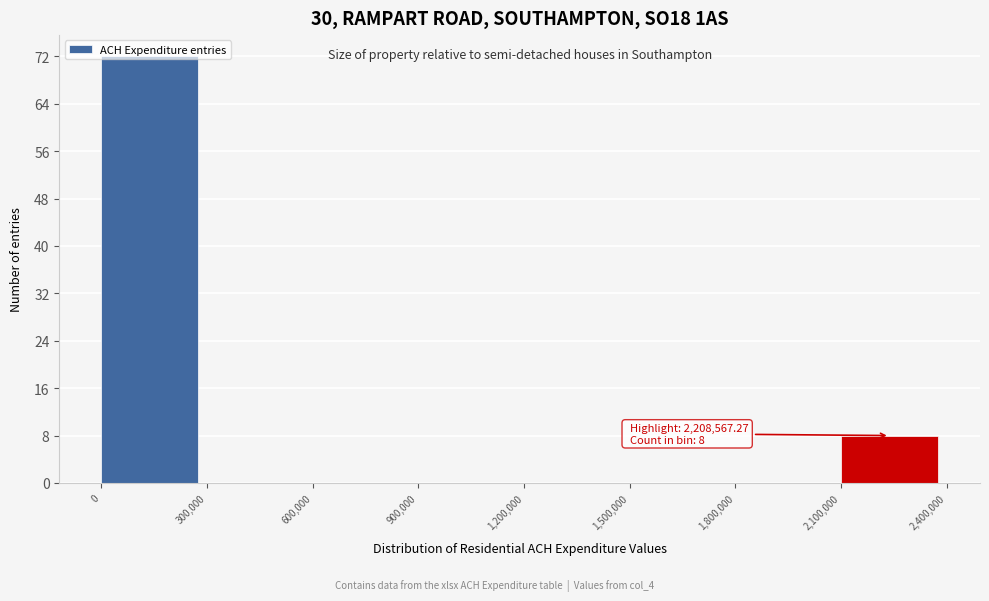

Over which range of the x-axis is the bar tallest?

0 to 300,000